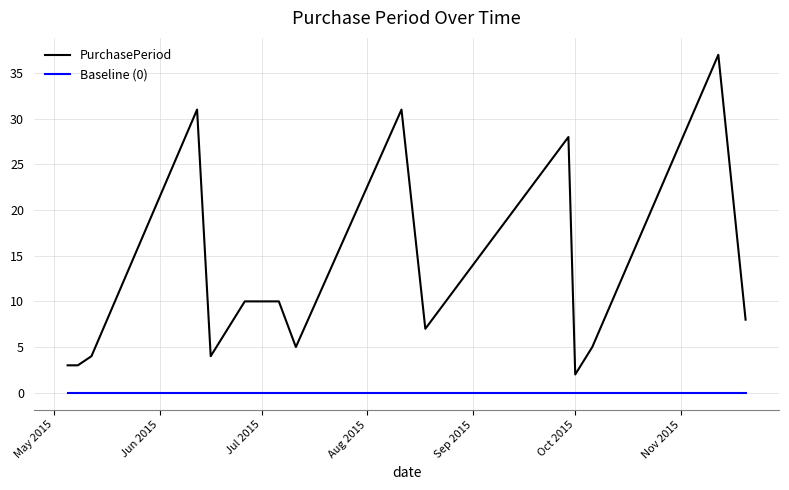

True or false: Baseline (0) and PurchasePeriod cross at least once.

False